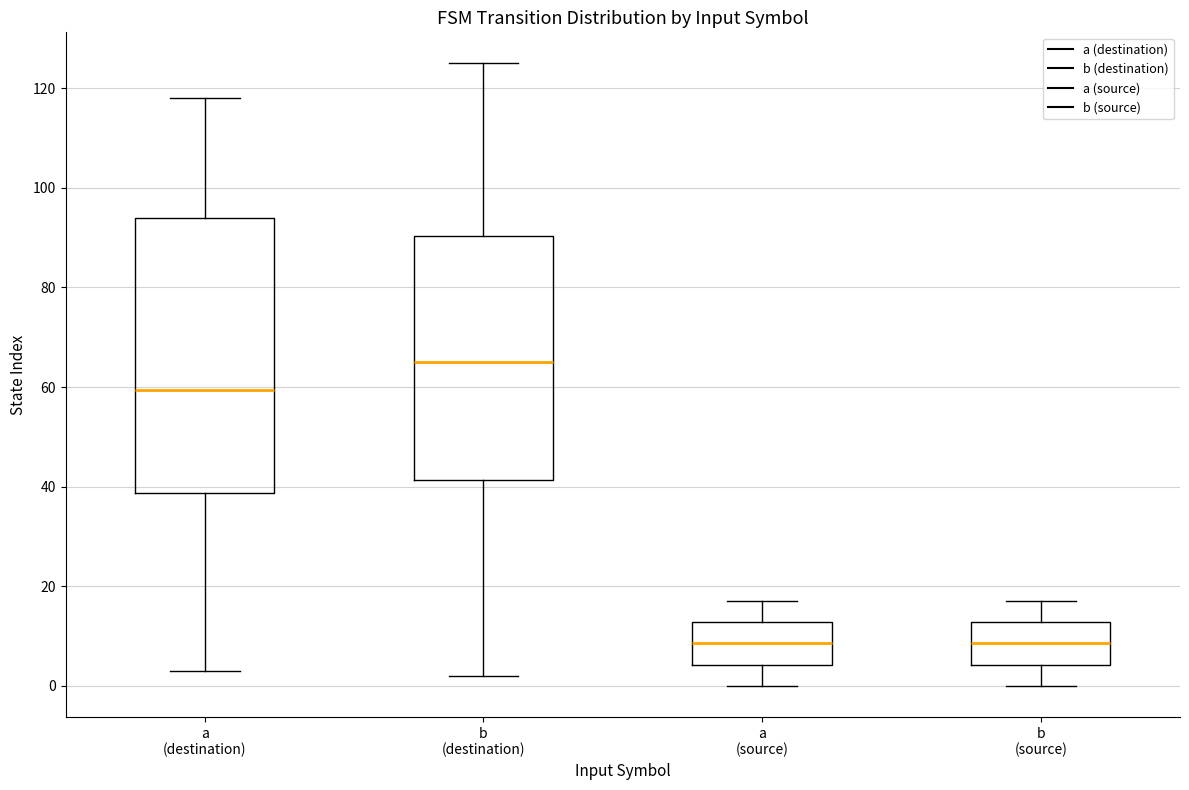

Reading left to right, read every box against the y-axis: the position of its median line, the range the box covers, and the ends of its whiskers. The values are not printed on the chart, so give them approximately, as read against the axis.

a (destination): median 60, box 38 to 94, whiskers 4 to 118
b (destination): median 66, box 42 to 90, whiskers 2 to 126
a (source): median 8, box 4 to 12, whiskers 0 to 18
b (source): median 8, box 4 to 12, whiskers 0 to 18